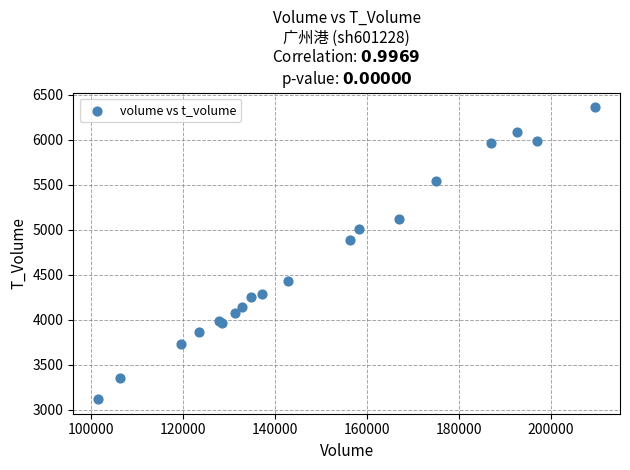

What Y value in the scatter plot is closest to 4739?

4885